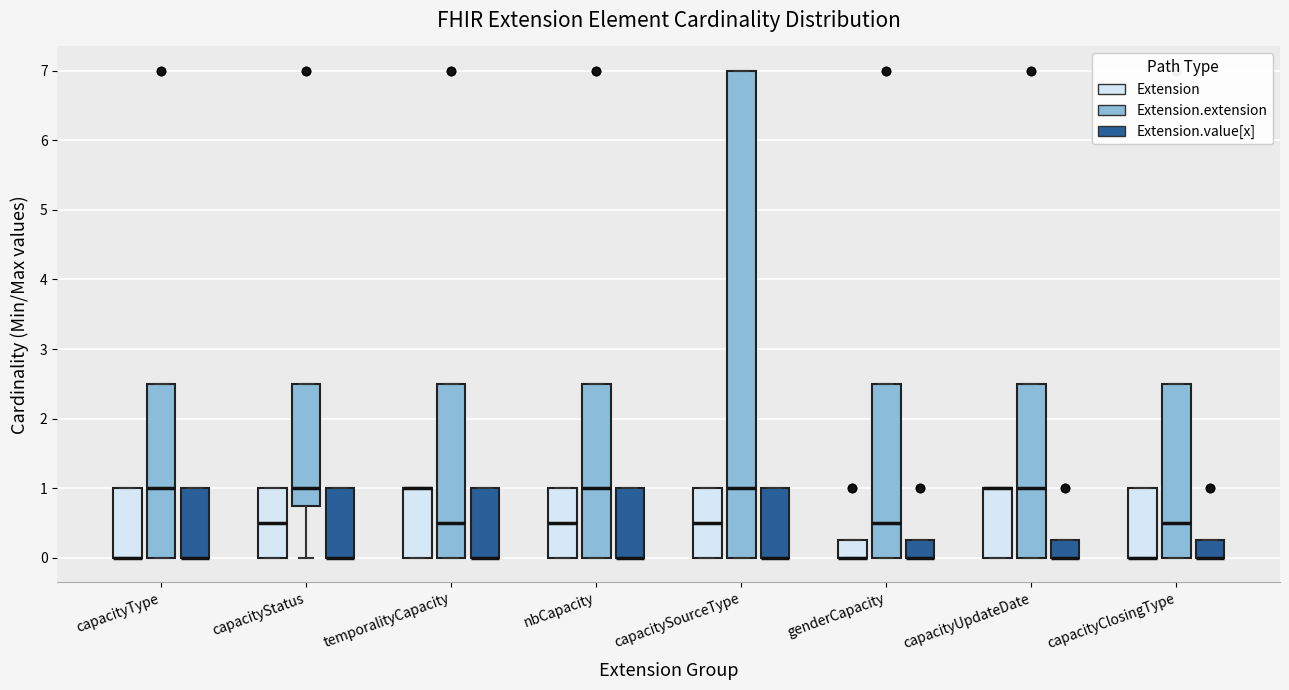

Reading left to right, transcribe this box plot: for each box, give where its median line is, the range the box spans, and where its two whiskers end, as read against the y-axis. The values are not printed on the chart, so give them approximately, as read against the axis.

capacityType (Extension): median 0.0 (drawn on the box's lower edge), box 0.0 to 1.0, whiskers 0.0 to 1.0
capacityType (Extension.extension): median 1.0, box 0.0 to 2.5, whiskers 0.0 to 2.5
capacityType (Extension.value[x]): median 0.0 (drawn on the box's lower edge), box 0.0 to 1.0, whiskers 0.0 to 1.0
capacityStatus (Extension): median 0.5, box 0.0 to 1.0, whiskers 0.0 to 1.0
capacityStatus (Extension.extension): median 1.0, box 0.8 to 2.5, whiskers 0.0 to 2.5
capacityStatus (Extension.value[x]): median 0.0 (drawn on the box's lower edge), box 0.0 to 1.0, whiskers 0.0 to 1.0
temporalityCapacity (Extension): median 1.0 (drawn on the box's upper edge), box 0.0 to 1.0, whiskers 0.0 to 1.0
temporalityCapacity (Extension.extension): median 0.5, box 0.0 to 2.5, whiskers 0.0 to 2.5
temporalityCapacity (Extension.value[x]): median 0.0 (drawn on the box's lower edge), box 0.0 to 1.0, whiskers 0.0 to 1.0
nbCapacity (Extension): median 0.5, box 0.0 to 1.0, whiskers 0.0 to 1.0
nbCapacity (Extension.extension): median 1.0, box 0.0 to 2.5, whiskers 0.0 to 2.5
nbCapacity (Extension.value[x]): median 0.0 (drawn on the box's lower edge), box 0.0 to 1.0, whiskers 0.0 to 1.0
capacitySourceType (Extension): median 0.5, box 0.0 to 1.0, whiskers 0.0 to 1.0
capacitySourceType (Extension.extension): median 1.0, box 0.0 to 7.0, whiskers 0.0 to 7.0
capacitySourceType (Extension.value[x]): median 0.0 (drawn on the box's lower edge), box 0.0 to 1.0, whiskers 0.0 to 1.0
genderCapacity (Extension): median 0.0 (drawn on the box's lower edge), box 0.0 to 0.3, whiskers 0.0 to 0.3
genderCapacity (Extension.extension): median 0.5, box 0.0 to 2.5, whiskers 0.0 to 2.5
genderCapacity (Extension.value[x]): median 0.0 (drawn on the box's lower edge), box 0.0 to 0.3, whiskers 0.0 to 0.3
capacityUpdateDate (Extension): median 1.0 (drawn on the box's upper edge), box 0.0 to 1.0, whiskers 0.0 to 1.0
capacityUpdateDate (Extension.extension): median 1.0, box 0.0 to 2.5, whiskers 0.0 to 2.5
capacityUpdateDate (Extension.value[x]): median 0.0 (drawn on the box's lower edge), box 0.0 to 0.3, whiskers 0.0 to 0.3
capacityClosingType (Extension): median 0.0 (drawn on the box's lower edge), box 0.0 to 1.0, whiskers 0.0 to 1.0
capacityClosingType (Extension.extension): median 0.5, box 0.0 to 2.5, whiskers 0.0 to 2.5
capacityClosingType (Extension.value[x]): median 0.0 (drawn on the box's lower edge), box 0.0 to 0.3, whiskers 0.0 to 0.3